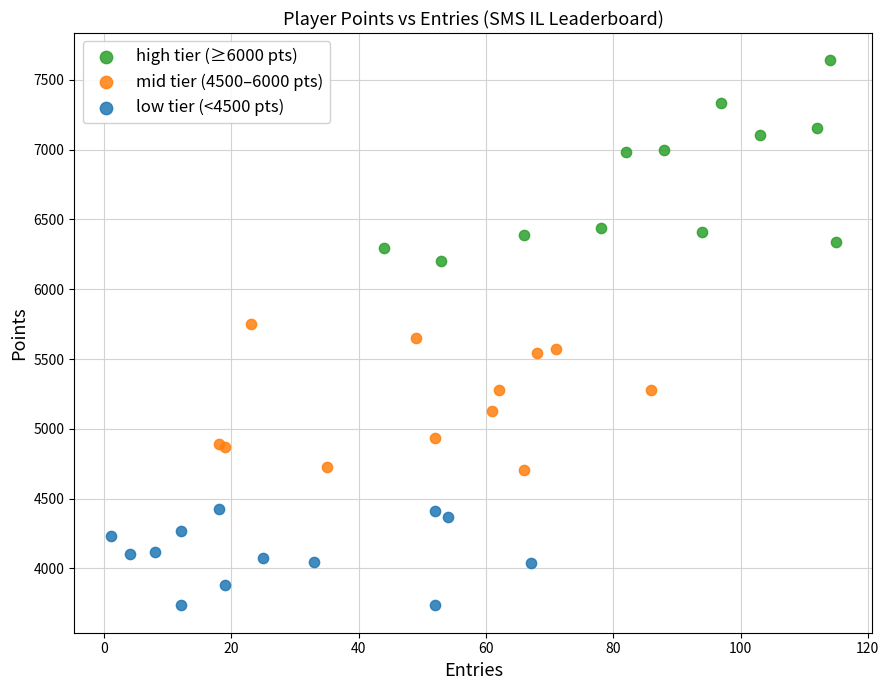

Which series has the largest Y range (max minus min)?

high tier (≥6000 pts)